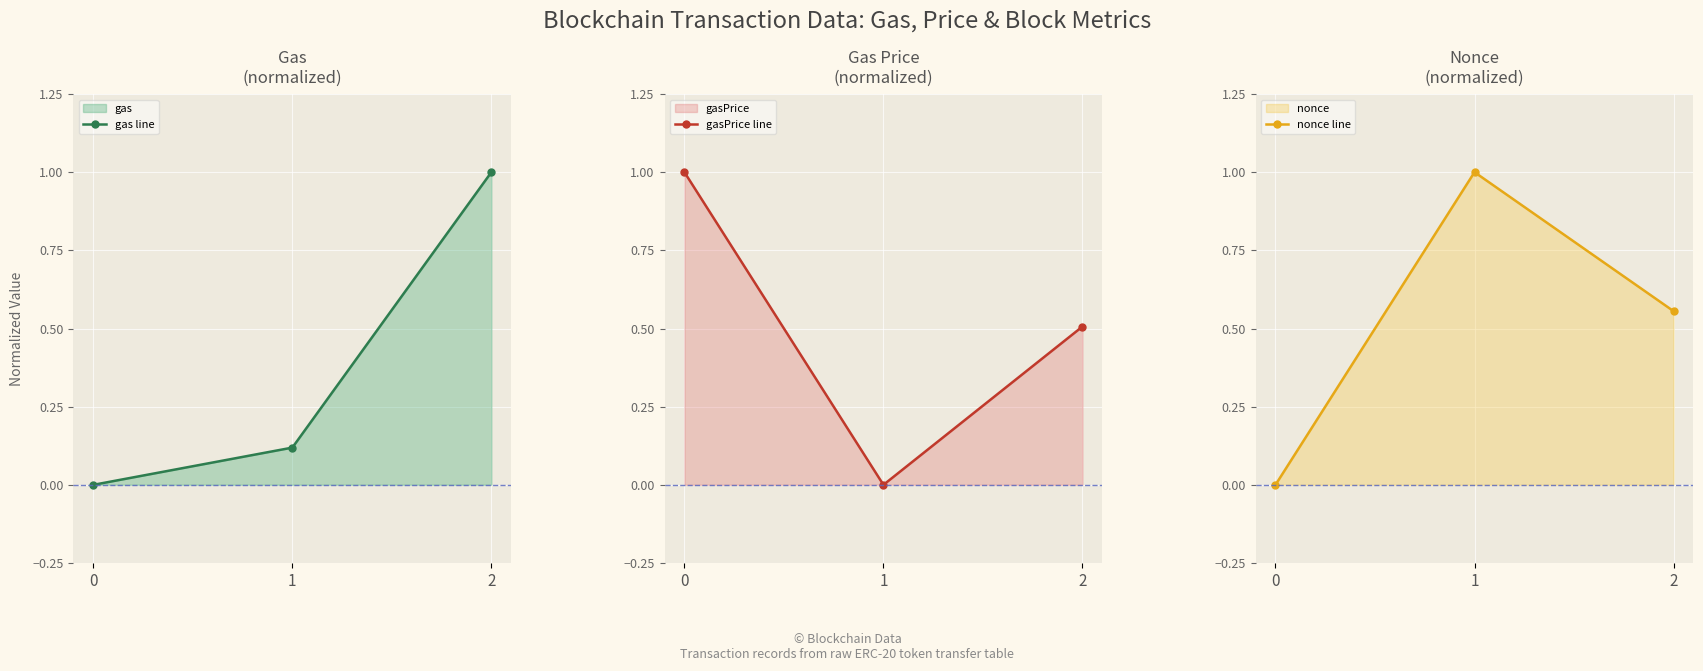

Read the gas line value at 2.

1.0